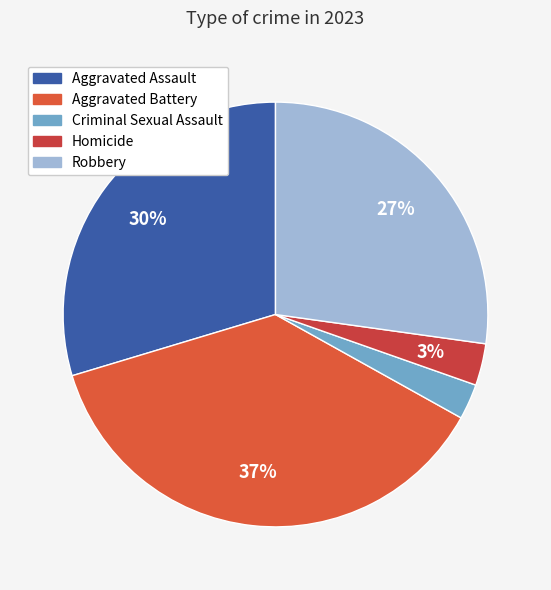

How many slices are in this pie chart?

5